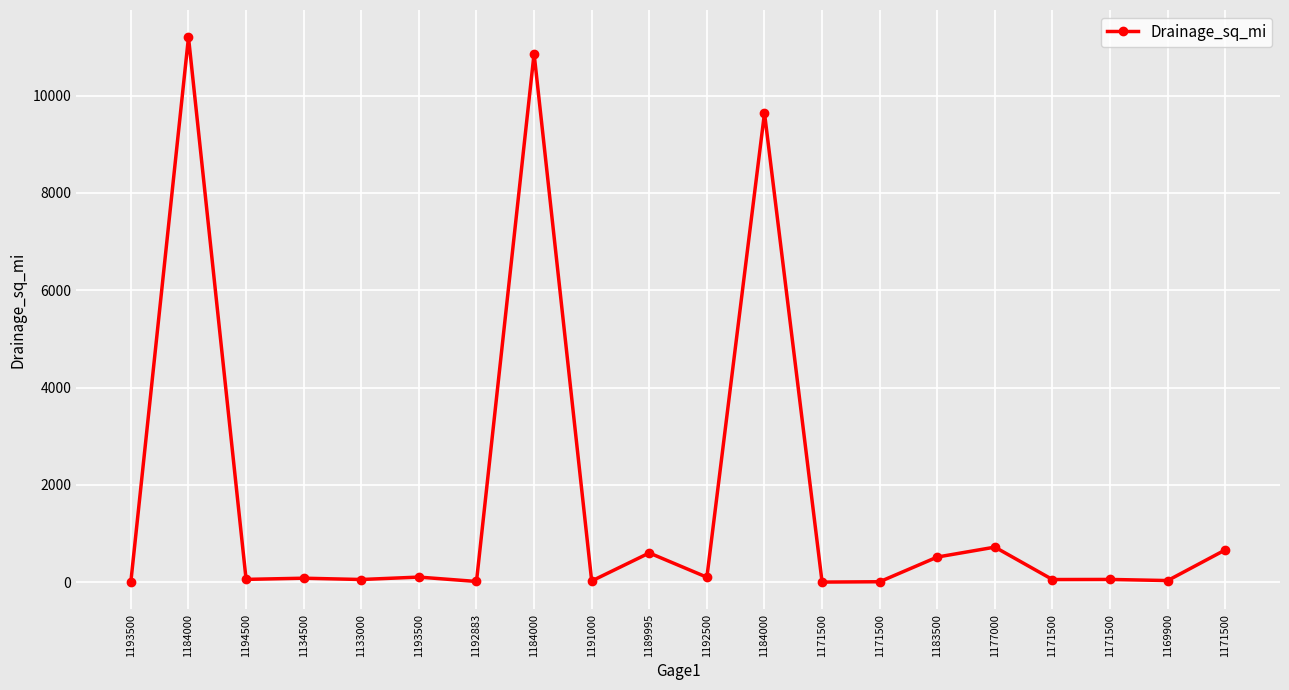

Count the number of categories in the chart.

20